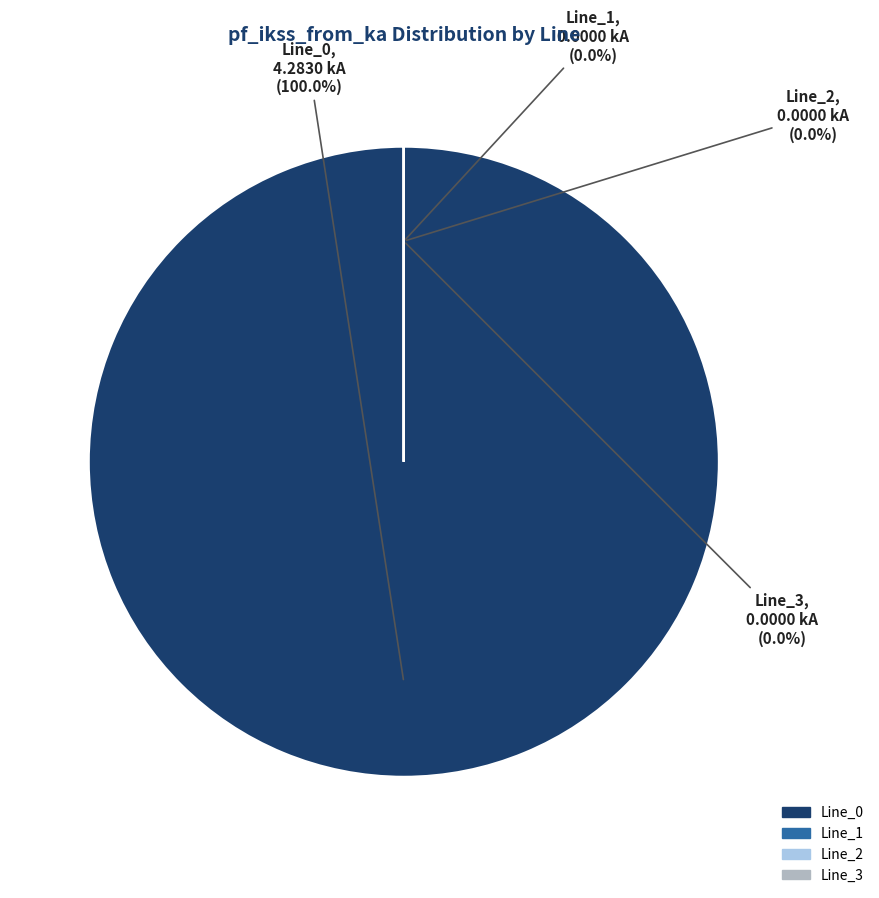

Does Line_2 account for over 50% of the chart?

No